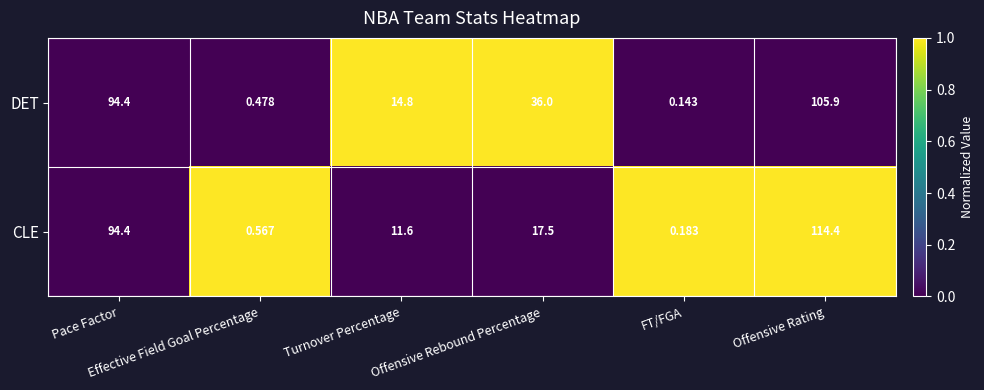

Which series has the largest total across all categories?

DET